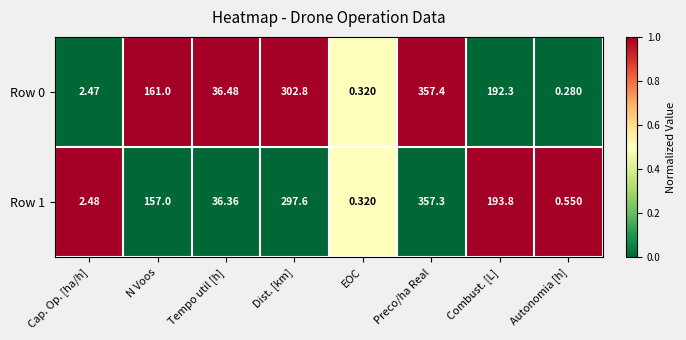

Where is Row 0 nearest to the value 178?

Combust. [L]